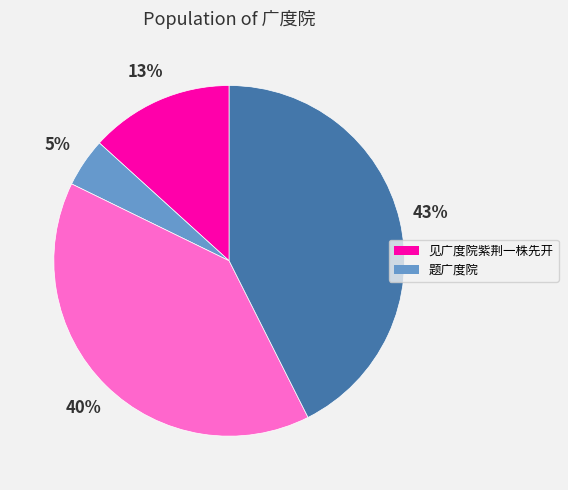

Is there any slice that represents more than half of the pie?

No